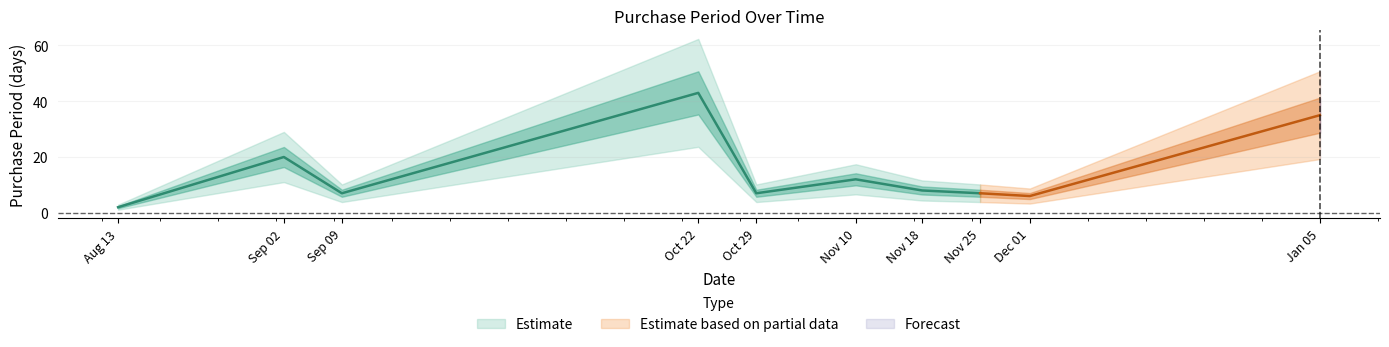

What position from the right is 2015-11-25?

3